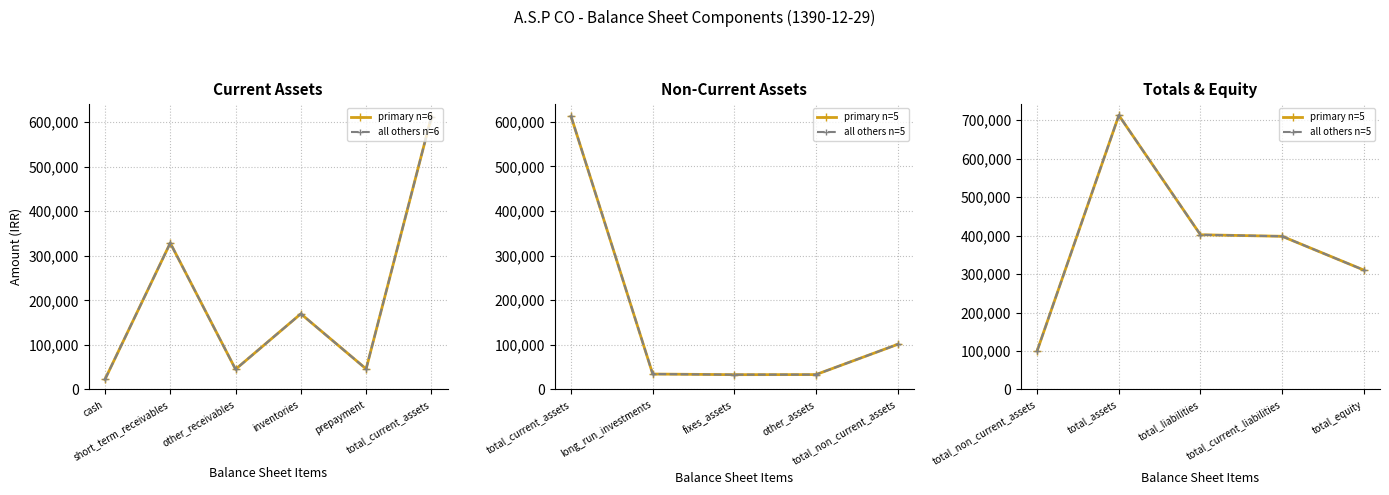

Is this an area chart (filled region under the line)?

No